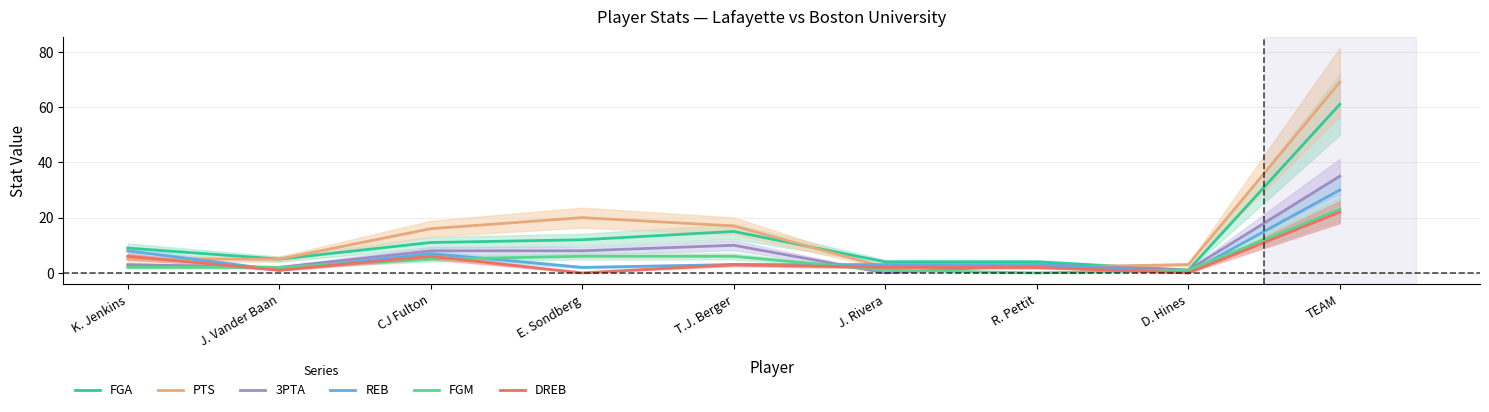

What is the label of the 9th point from the right?

K. Jenkins